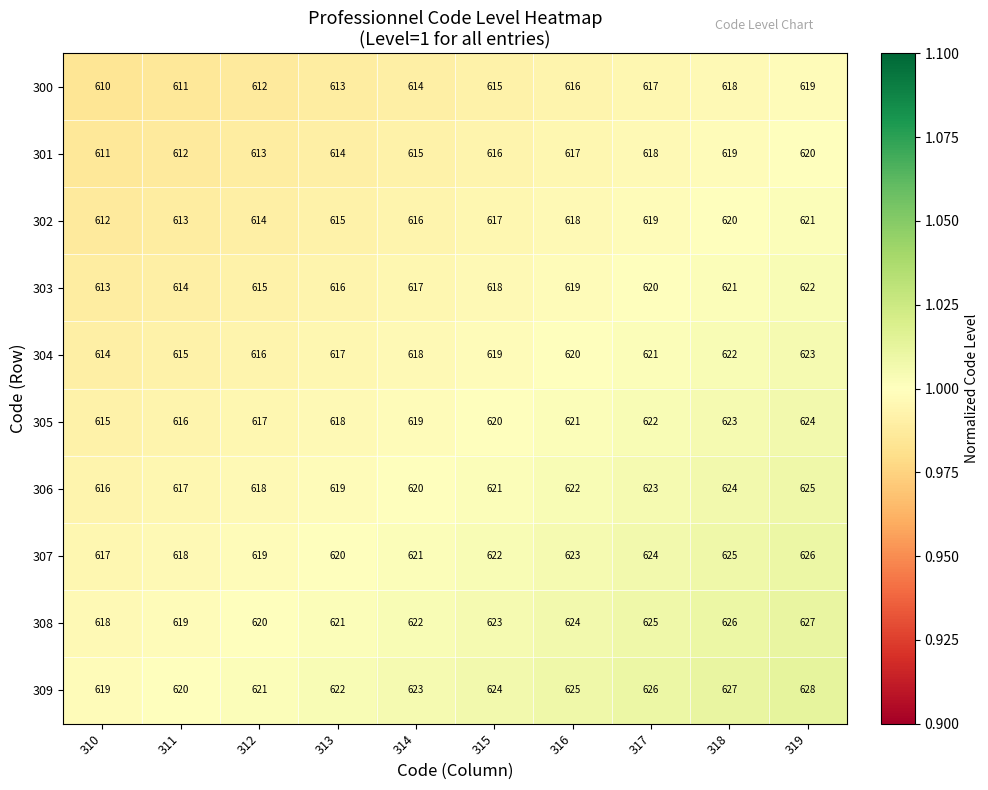

How many data points does each series have?

10